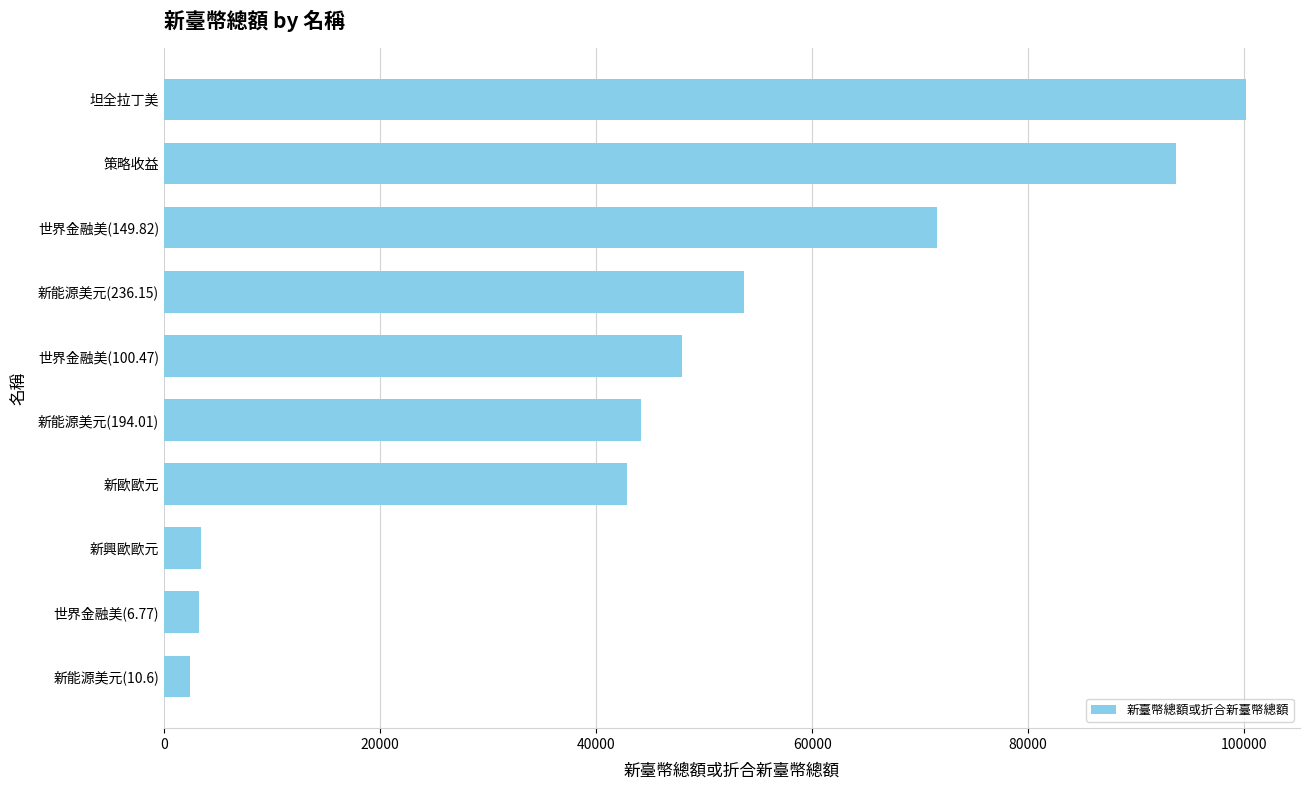

True or false: the data shows 129246 at 策略收益.

False